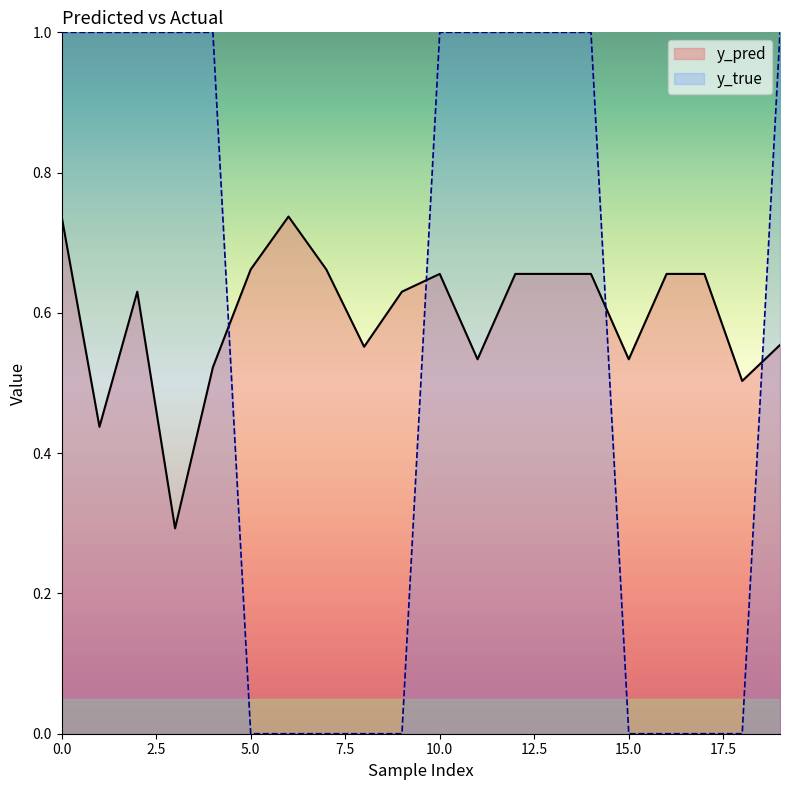

Read the y_true value at 3.

1.0